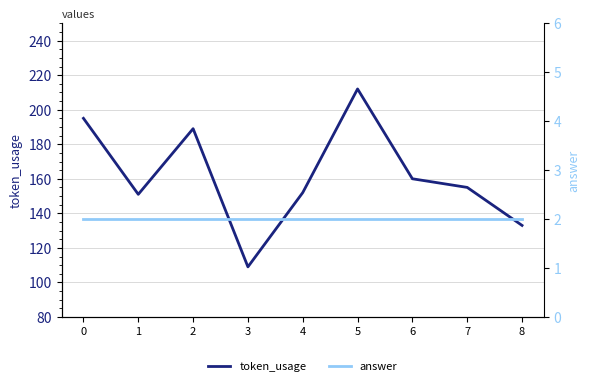

How many data points in token_usage are less than 155?

4